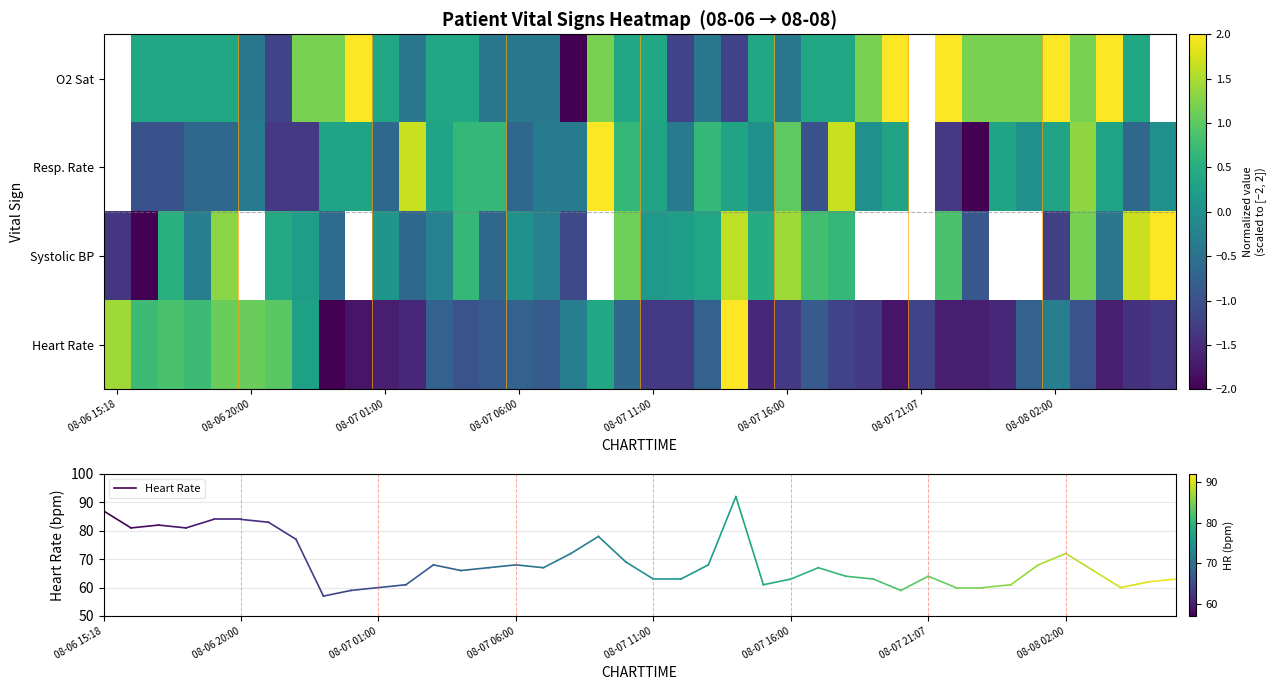

What is the maximum value shown in the chart?

2.0